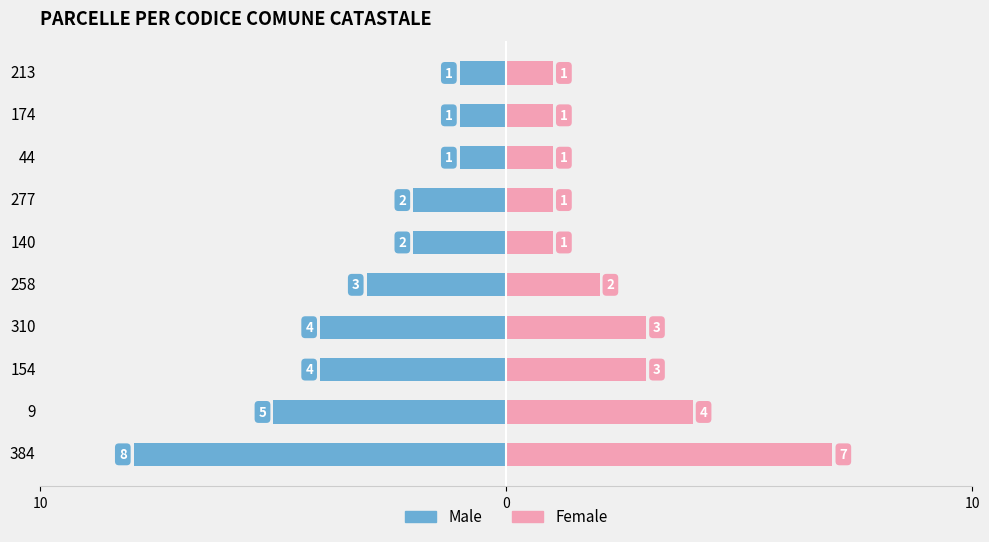

What are all the series names shown in the legend?

Male, Female